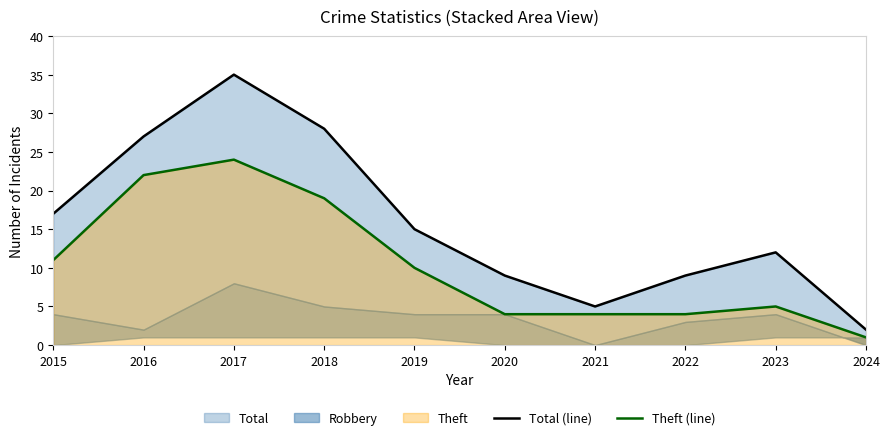

Where is Theft (line) nearest to the value 12?

2015